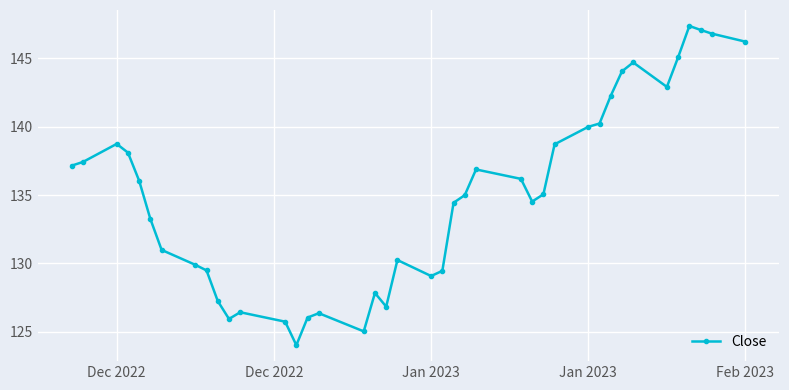

What is the value of the 8th point from the left?

129.9